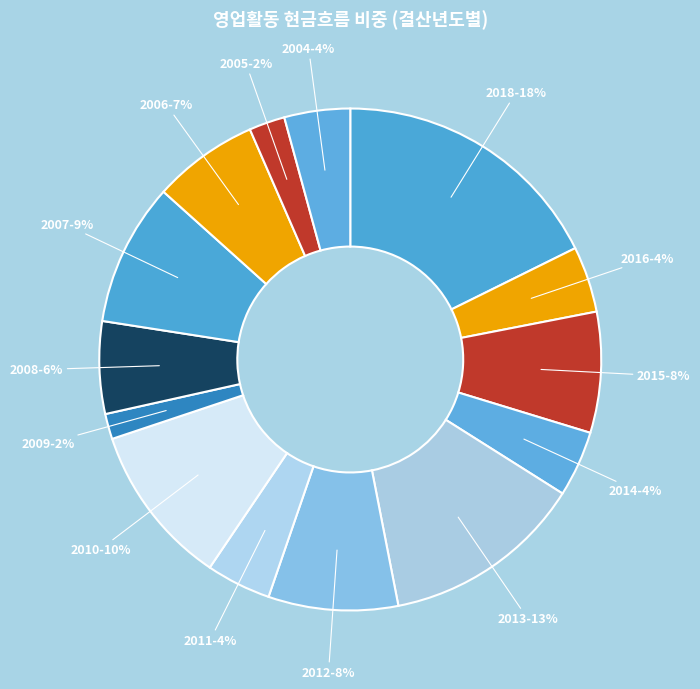

Count the number of slices in the pie.

14